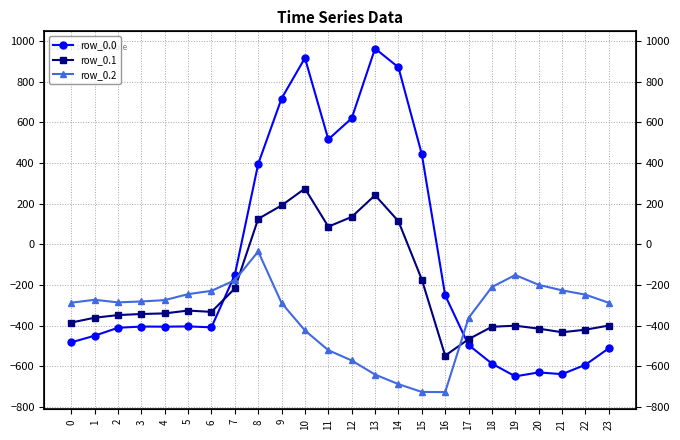

What are all the series names shown in the legend?

row_0.0, row_0.1, row_0.2